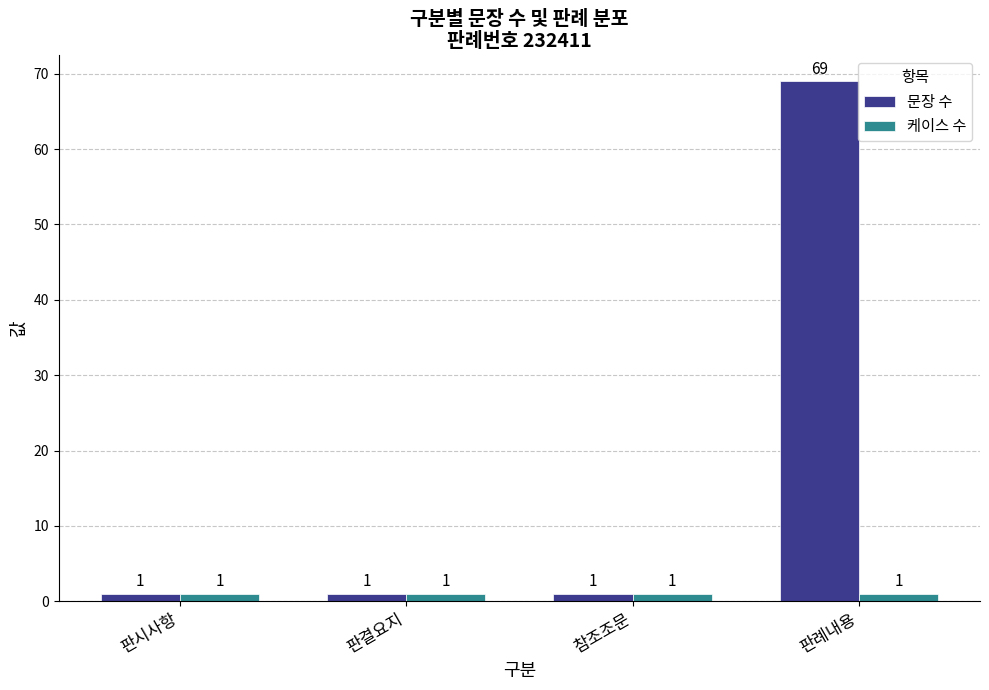

Reading left to right, what are all the values shown in this chart?

문장 수: 판시사항=1	판결요지=1	참조조문=1	판례내용=69
케이스 수: 판시사항=1	판결요지=1	참조조문=1	판례내용=1